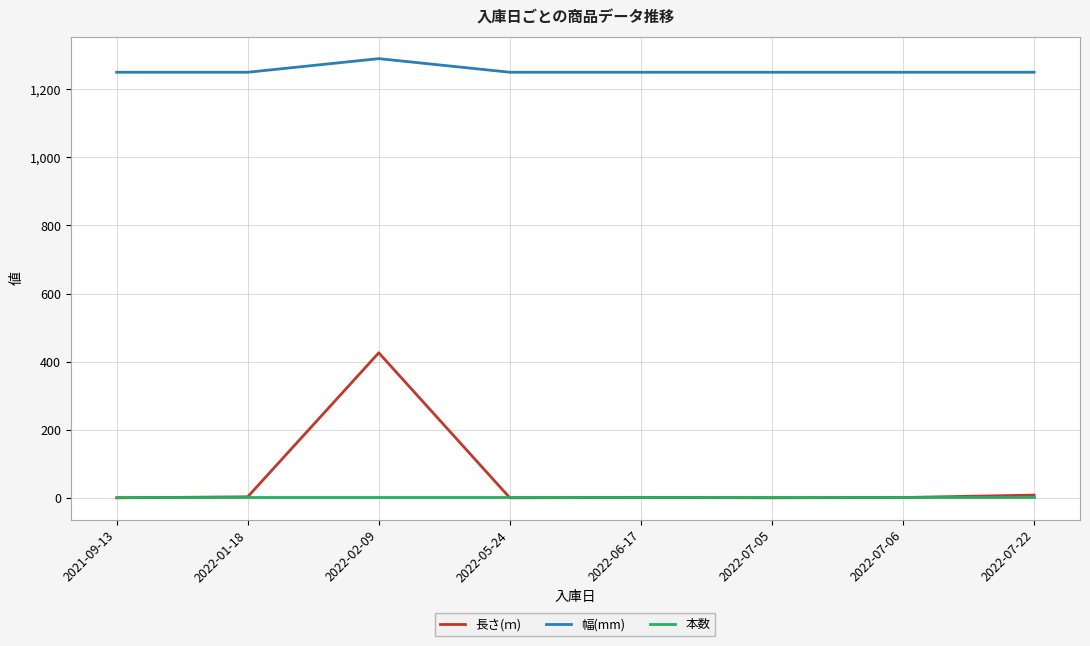

What is the difference between the highest and lowest values at 2022-07-22?

1249